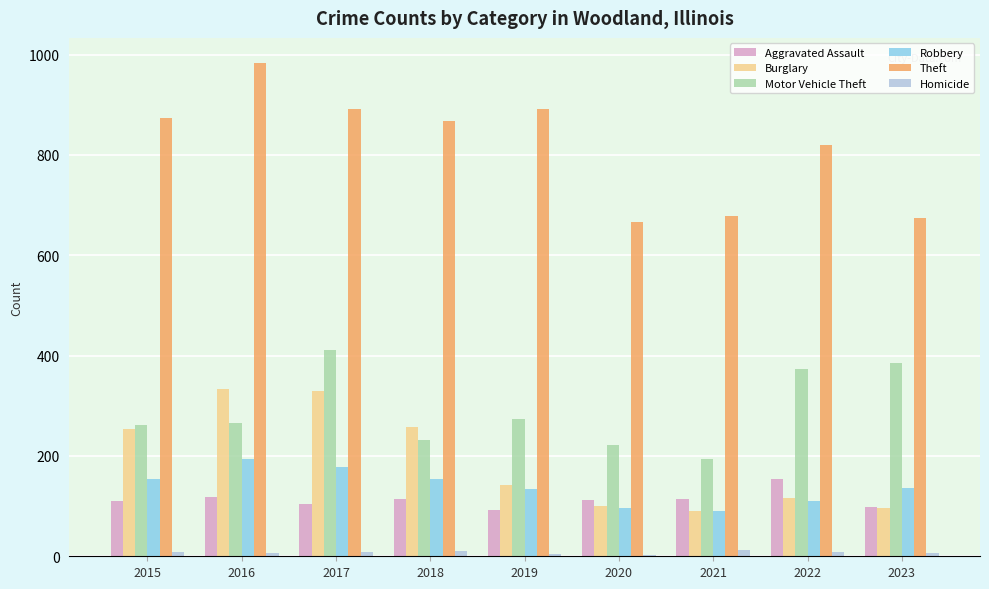

The Robbery series shows 100 at 2016. True or false?

False